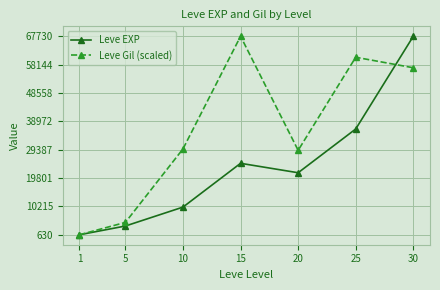

What value does the Leve EXP series have at 15?

24790.0